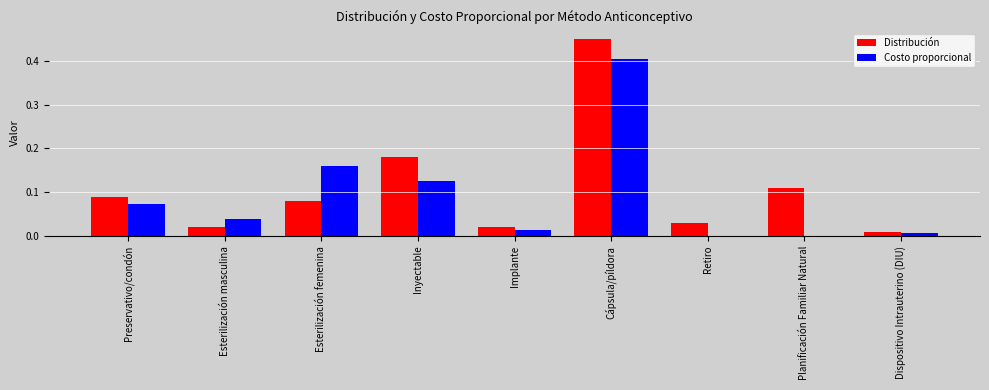

How many distinct data groups are displayed?

2